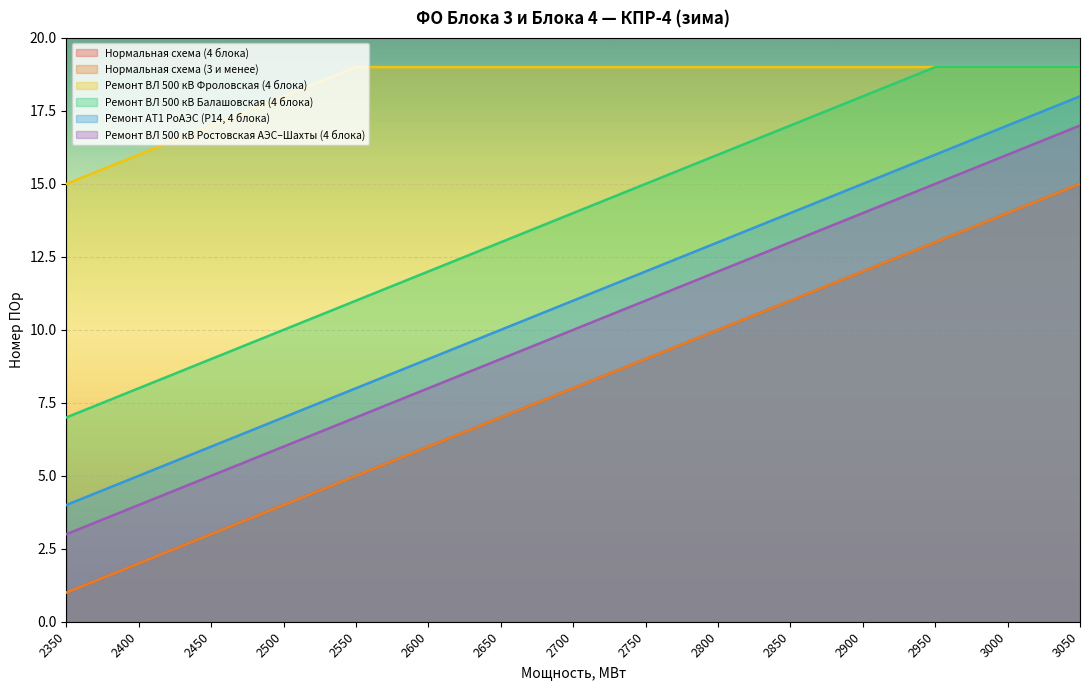

At 2850, list the series in order from largest to smallest.

Ремонт ВЛ 500 кВ Фроловская (4 блока), Ремонт ВЛ 500 кВ Балашовская (4 блока), Ремонт АТ1 РоАЭС (Р14, 4 блока), Ремонт ВЛ 500 кВ Ростовская АЭС–Шахты (4 блока), Нормальная схема (4 блока), Нормальная схема (3 и менее)